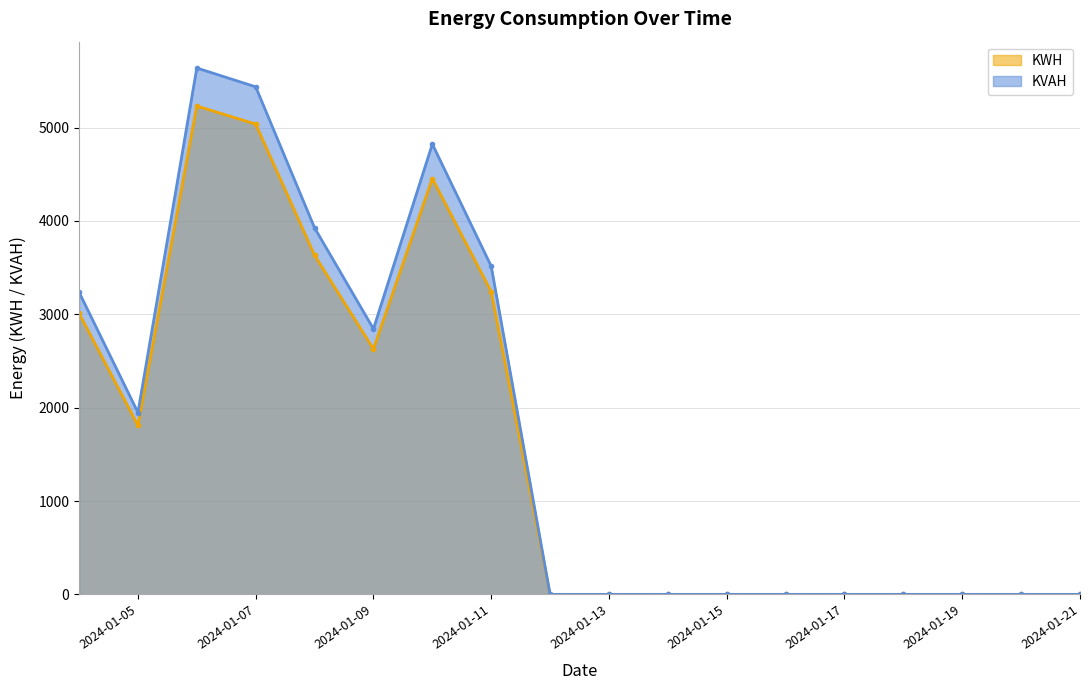

How many data points in KWH are above 0?

8